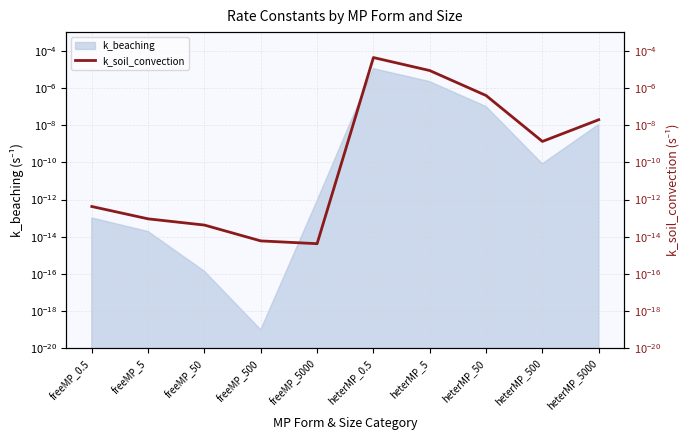

How many interior local valleys (lower than both neighbors) does the data have?

2